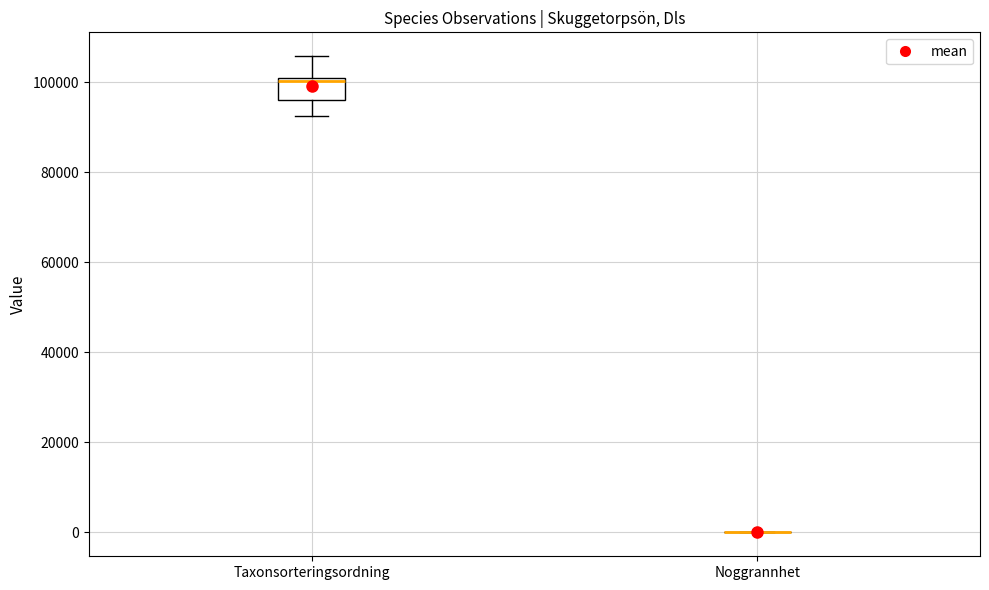

Comparing the boxes themselves (not the whiskers), which one is the tallest?

Taxonsorteringsordning